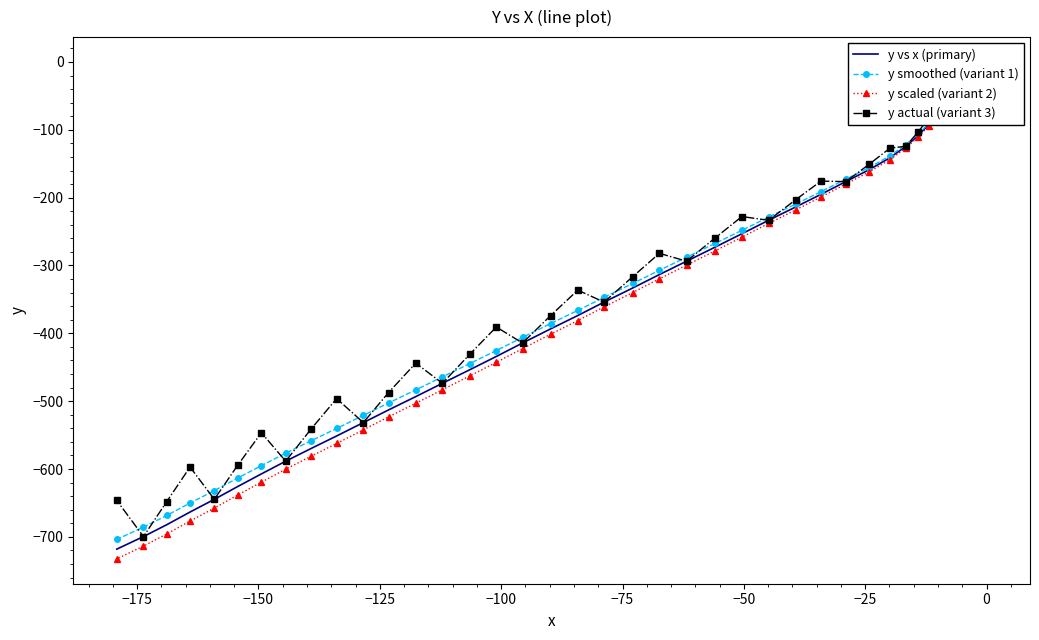

What is the smallest value displayed?

-732.5